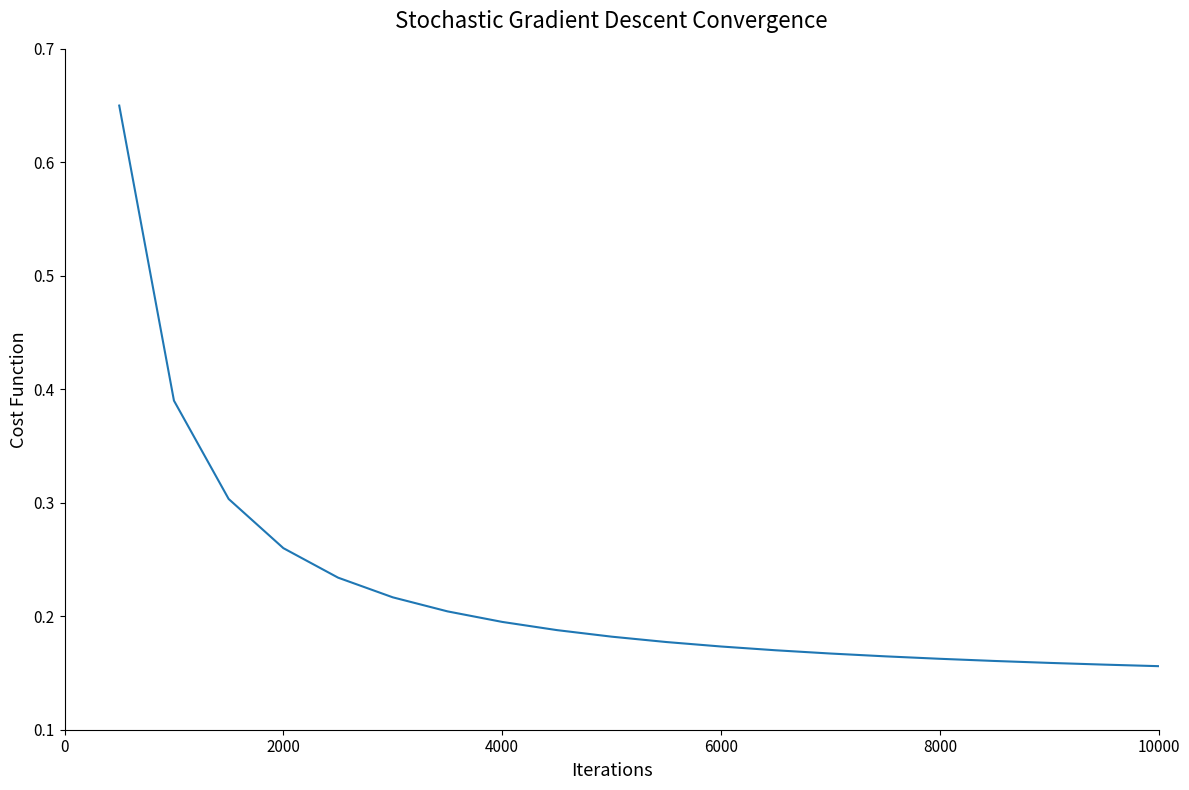

What is the difference between the maximum and minimum values?

0.5